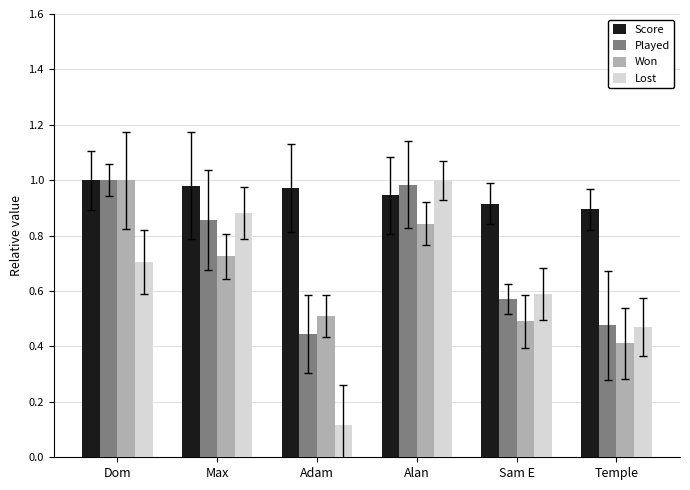

The Lost series shows 0.2 at Adam. True or false?

False